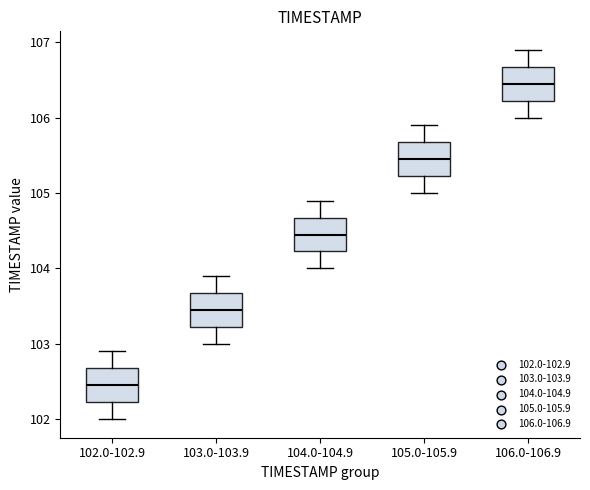

Which box's median line is the highest?

106.0-106.9